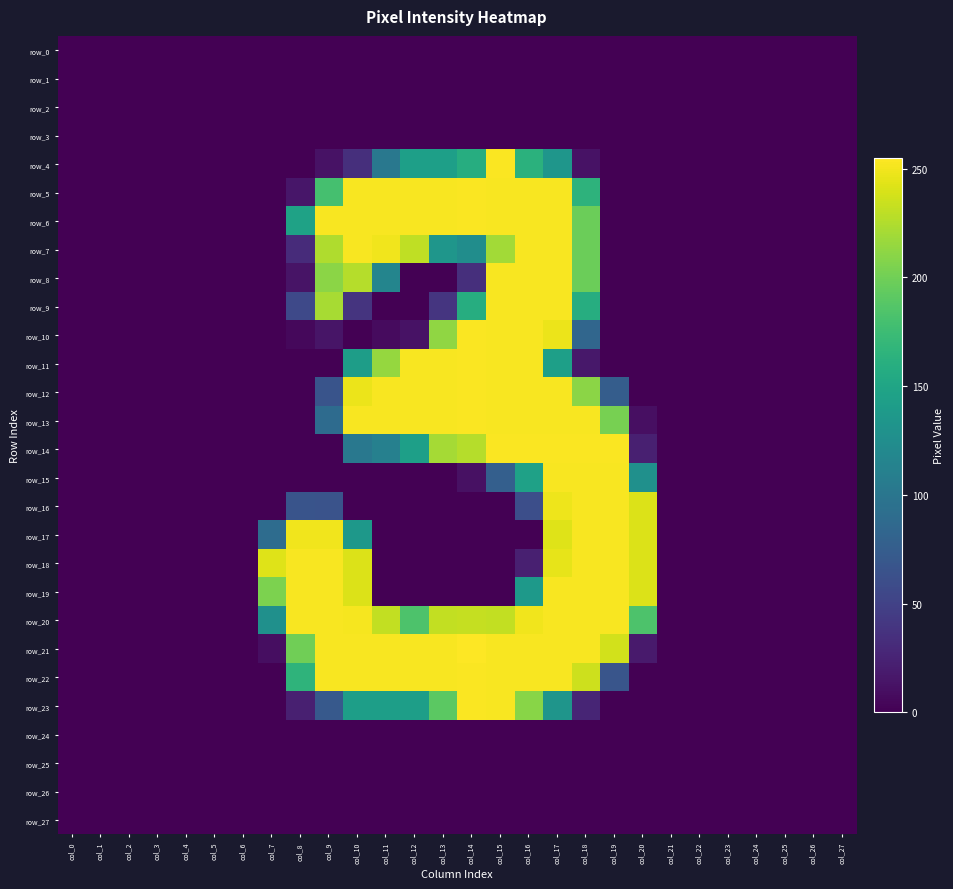

Reading right to left, extract all data points from this chart.

row_0: 0	0	0	0	0	0	0	0	0	0	0	0	0	0	0	0	0	0	0	0	0	0	0	0	0	0	0	0
row_1: 0	0	0	0	0	0	0	0	0	0	0	0	0	0	0	0	0	0	0	0	0	0	0	0	0	0	0	0
row_2: 0	0	0	0	0	0	0	0	0	0	0	0	0	0	0	0	0	0	0	0	0	0	0	0	0	0	0	0
row_3: 0	0	0	0	0	0	0	0	0	0	0	0	0	0	0	0	0	0	0	0	0	0	0	0	0	0	0	0
row_4: 0	0	0	0	0	0	0	0	0	12	134	163	254	159	144	144	102	34	12	0	0	0	0	0	0	0	0	0
row_5: 0	0	0	0	0	0	0	0	0	165	253	253	253	254	253	253	253	253	180	15	0	0	0	0	0	0	0	0
row_6: 0	0	0	0	0	0	0	0	0	198	253	253	253	254	253	253	253	253	253	147	0	0	0	0	0	0	0	0
row_7: 0	0	0	0	0	0	0	0	0	198	253	253	220	125	134	231	250	253	225	31	0	0	0	0	0	0	0	0
row_8: 0	0	0	0	0	0	0	0	0	198	253	253	253	34	0	0	116	227	211	13	0	0	0	0	0	0	0	0
row_9: 0	0	0	0	0	0	0	0	0	159	253	253	253	159	39	0	0	38	222	56	0	0	0	0	0	0	0	0
row_10: 0	0	0	0	0	0	0	0	0	84	248	253	253	254	213	12	7	0	14	5	0	0	0	0	0	0	0	0
row_11: 0	0	0	0	0	0	0	0	0	16	144	253	253	254	253	253	215	142	0	0	0	0	0	0	0	0	0	0
row_12: 0	0	0	0	0	0	0	0	75	211	253	253	253	254	253	253	253	248	66	0	0	0	0	0	0	0	0	0
row_13: 0	0	0	0	0	0	0	10	203	253	253	253	253	254	253	253	253	253	89	0	0	0	0	0	0	0	0	0
row_14: 0	0	0	0	0	0	0	22	254	254	254	254	254	227	221	144	111	102	0	0	0	0	0	0	0	0	0	0
row_15: 0	0	0	0	0	0	0	128	253	253	253	146	77	11	0	0	0	0	0	0	0	0	0	0	0	0	0	0
row_16: 0	0	0	0	0	0	0	242	253	253	249	61	0	0	0	0	0	0	65	66	0	0	0	0	0	0	0	0
row_17: 0	0	0	0	0	0	0	242	253	253	243	0	0	0	0	0	0	136	250	250	90	0	0	0	0	0	0	0
row_18: 0	0	0	0	0	0	0	242	253	253	246	22	0	0	0	0	0	242	253	253	243	0	0	0	0	0	0	0
row_19: 0	0	0	0	0	0	0	242	253	253	253	138	0	0	0	0	0	242	253	253	205	0	0	0	0	0	0	0
row_20: 0	0	0	0	0	0	0	184	253	253	253	250	232	233	232	184	232	252	253	253	128	0	0	0	0	0	0	0
row_21: 0	0	0	0	0	0	0	18	238	253	253	253	253	255	253	253	253	253	253	200	9	0	0	0	0	0	0	0
row_22: 0	0	0	0	0	0	0	0	67	236	253	253	253	254	253	253	253	253	253	166	0	0	0	0	0	0	0	0
row_23: 0	0	0	0	0	0	0	0	0	26	133	210	253	254	191	143	143	143	71	22	0	0	0	0	0	0	0	0
row_24: 0	0	0	0	0	0	0	0	0	0	0	0	0	0	0	0	0	0	0	0	0	0	0	0	0	0	0	0
row_25: 0	0	0	0	0	0	0	0	0	0	0	0	0	0	0	0	0	0	0	0	0	0	0	0	0	0	0	0
row_26: 0	0	0	0	0	0	0	0	0	0	0	0	0	0	0	0	0	0	0	0	0	0	0	0	0	0	0	0
row_27: 0	0	0	0	0	0	0	0	0	0	0	0	0	0	0	0	0	0	0	0	0	0	0	0	0	0	0	0